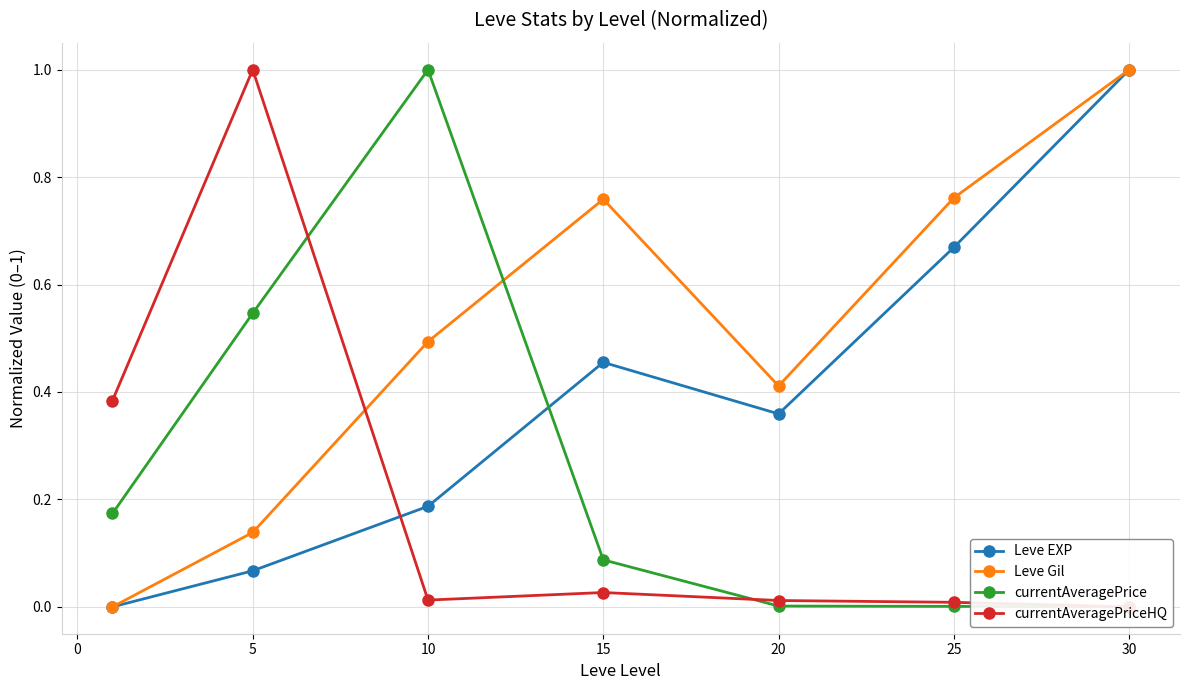

What is the maximum value for Leve Gil?

1.0